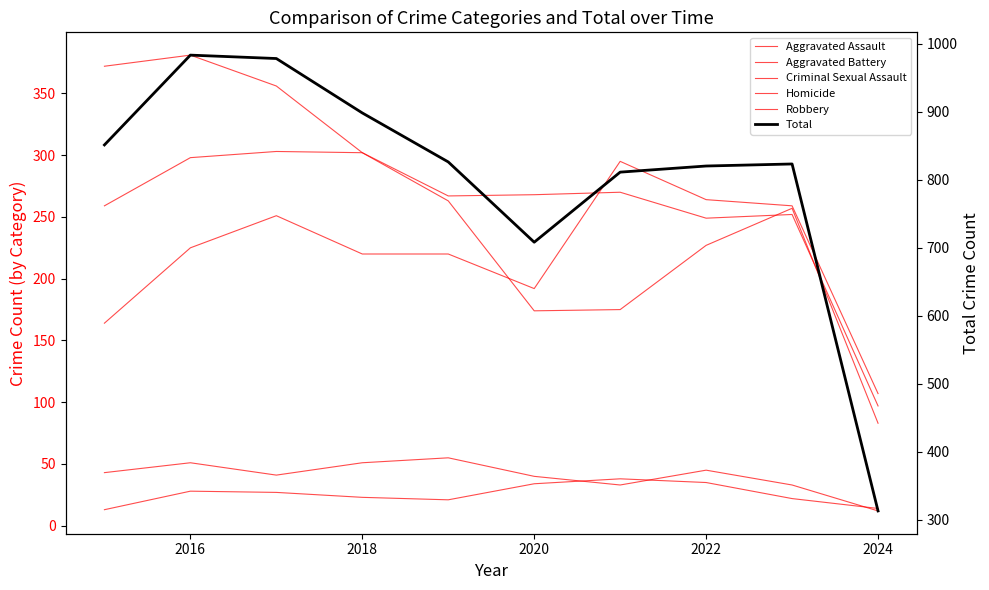

What is the total value across all series at 2024?

626